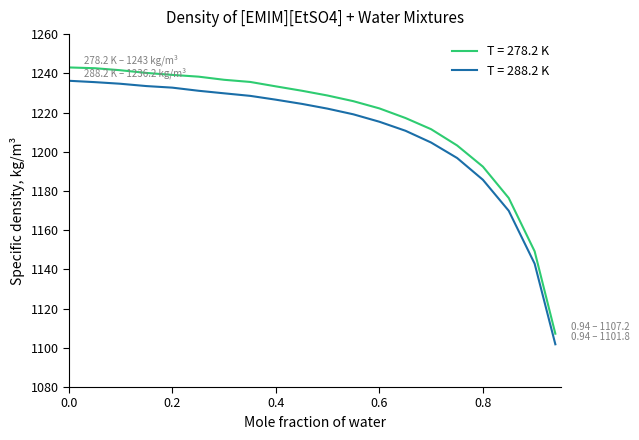

True or false: T = 278.2 K and T = 288.2 K cross at least once.

False